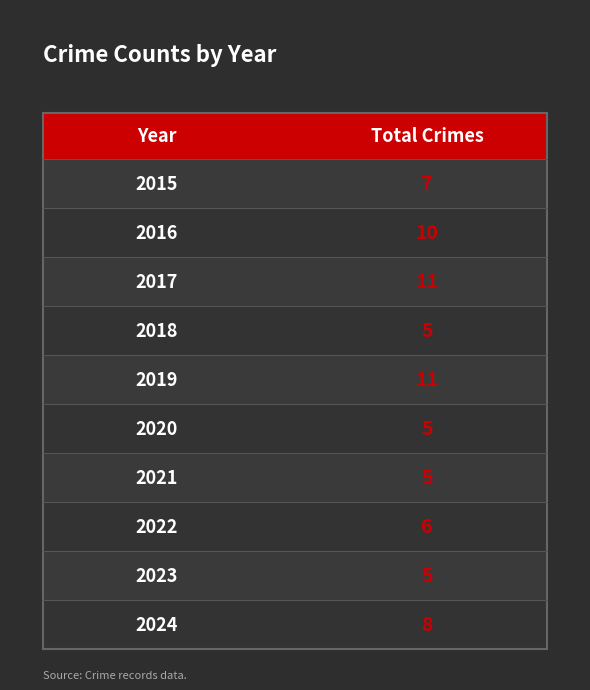

Where does the data first go above 7?

2016